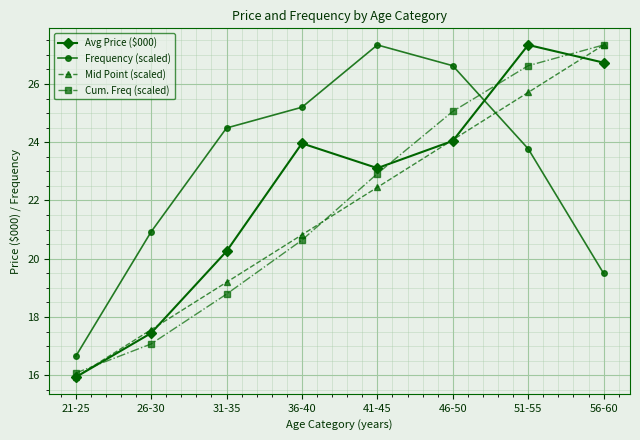

True or false: Avg Price ($000) and Frequency (scaled) cross at least once.

True